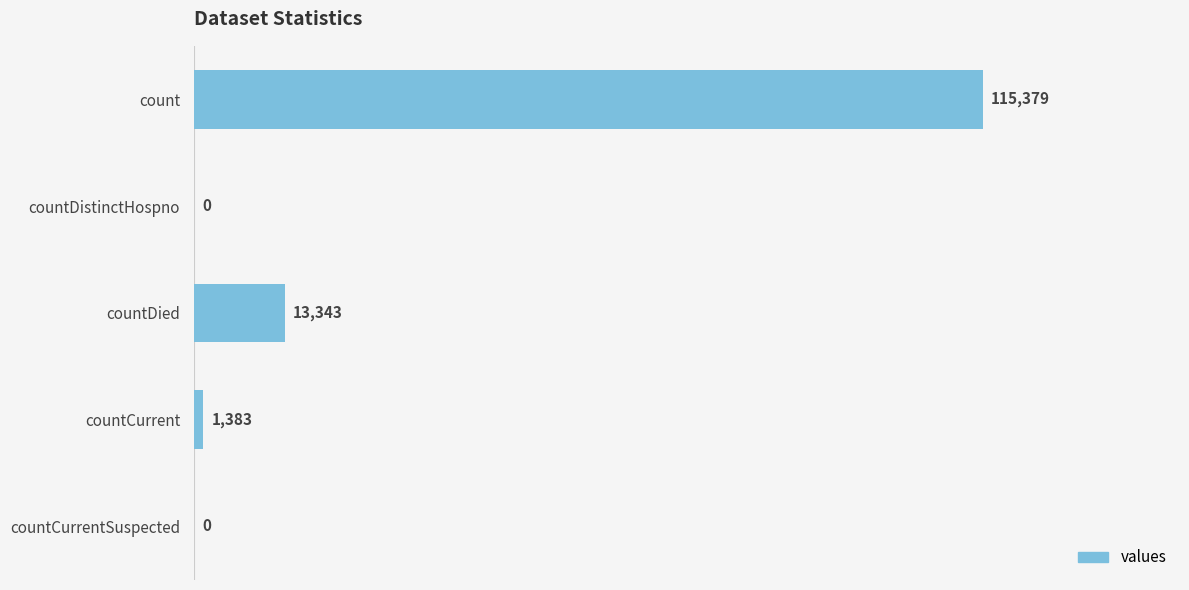

The value at count is 115379. True or false?

True